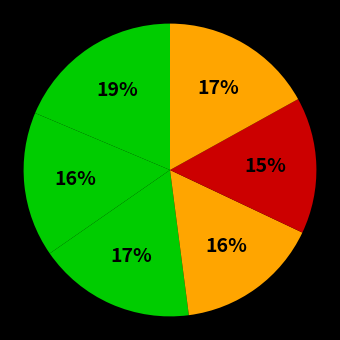

Rank the categories by value from highest to lowest.

1, 3, 6, 2, 4, 5